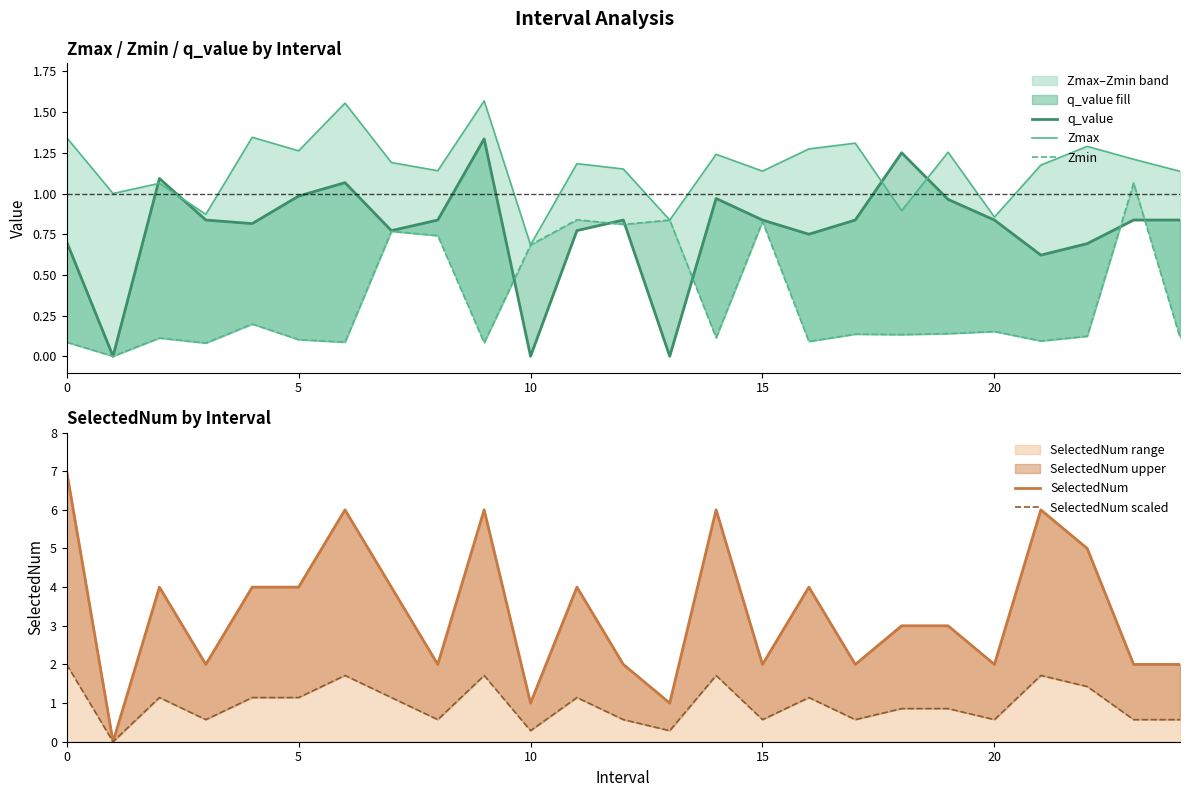

What is the sum of all SelectedNum values?

84.0